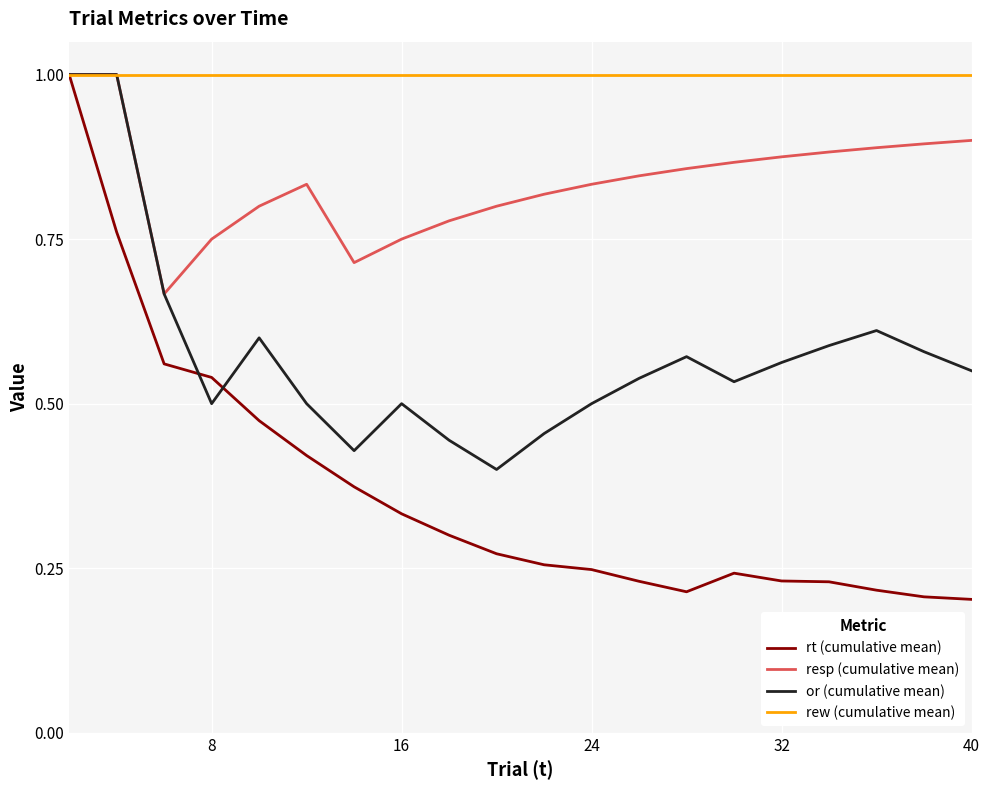

How many categories are shown in the chart?

20